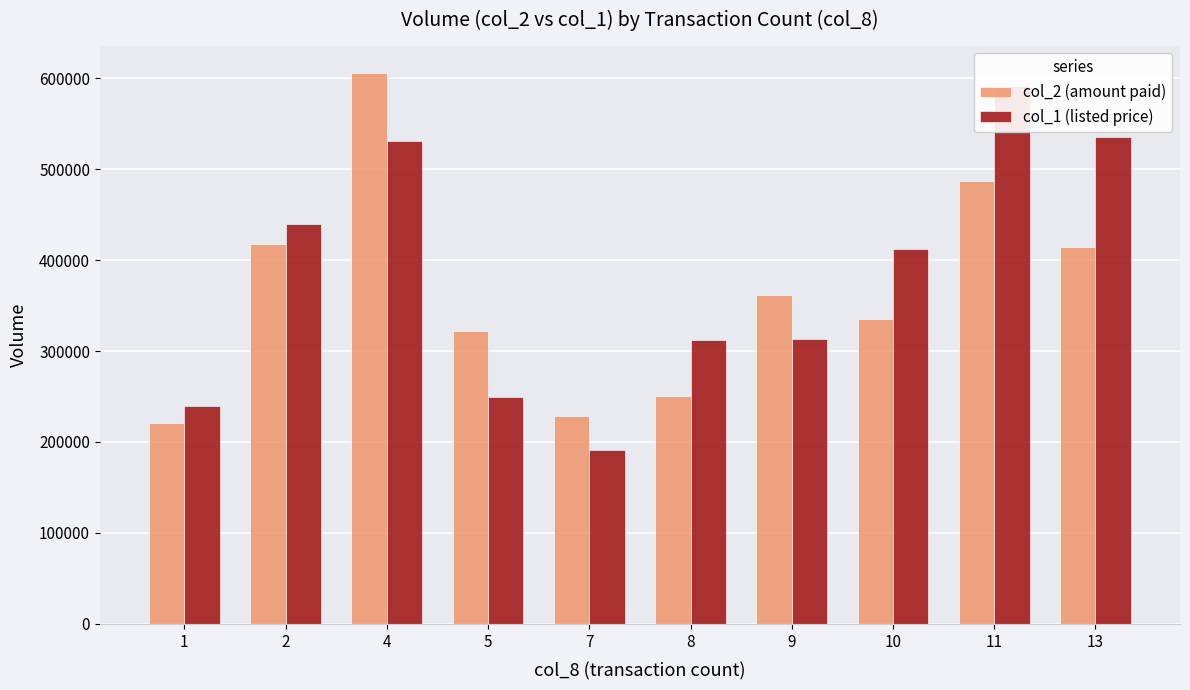

At 8, list the series in order from smallest to largest.

col_2 (amount paid), col_1 (listed price)